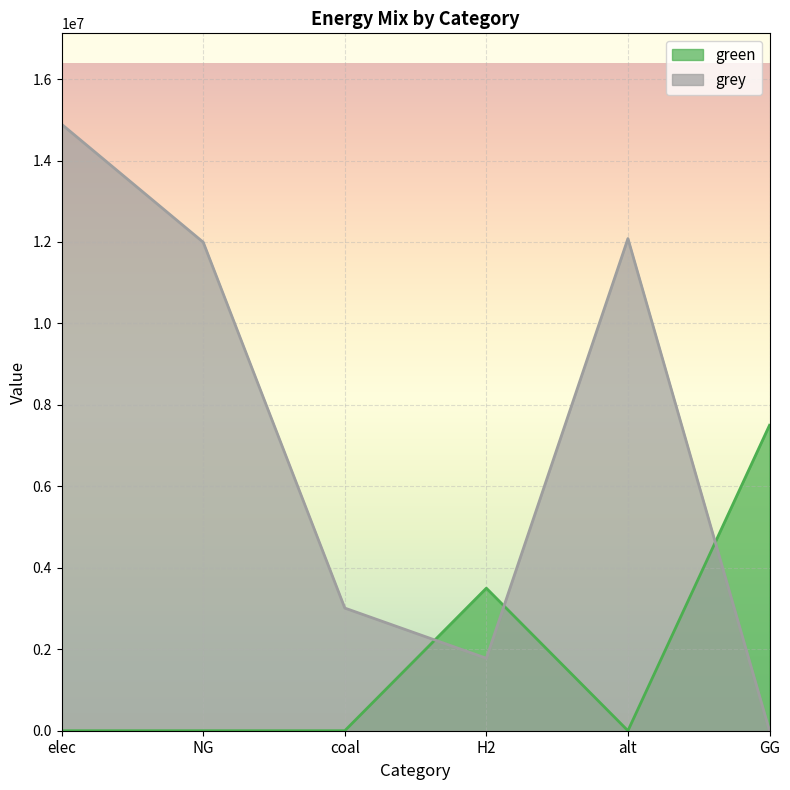

What is the sum of the green values at elec and H2?

3500000.0